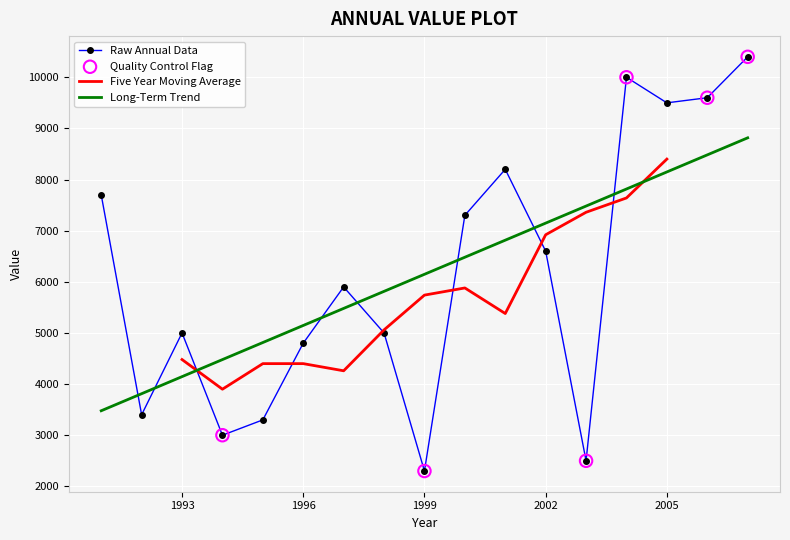

What is the change in value from 1997 to 2002?

+700